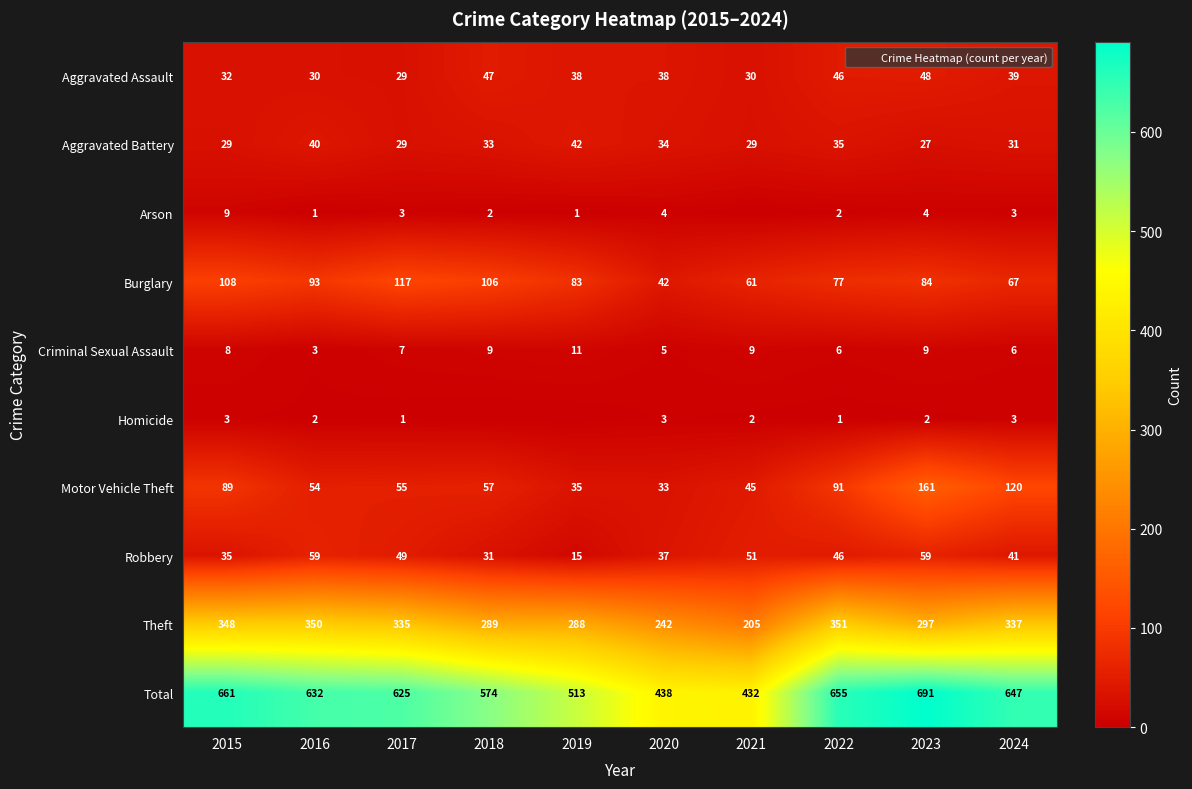

At which label does Burglary first exceed 84?

2015